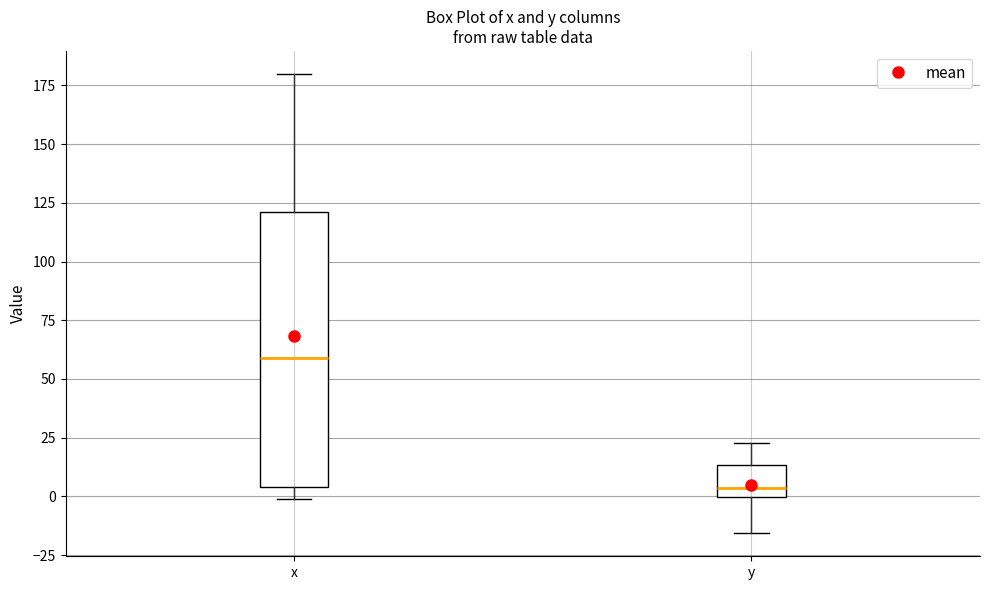

Reading left to right, transcribe this box plot: for each box, give where its median line is, the range the box spans, and where its two whiskers end, as read against the y-axis. The values are not printed on the chart, so give them approximately, as read against the axis.

x: median 60, box 5 to 120, whiskers 0 to 180
y: median 5, box 0 to 15, whiskers -15 to 25